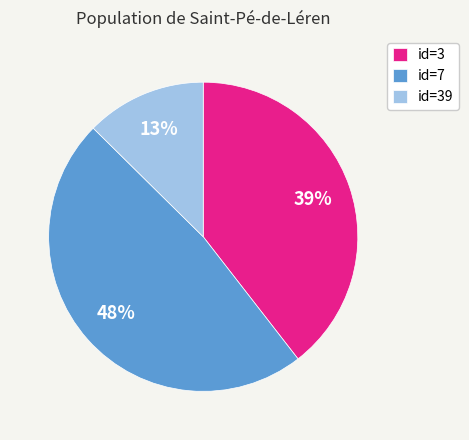

Between id=39 and id=3, which is larger?

id=3